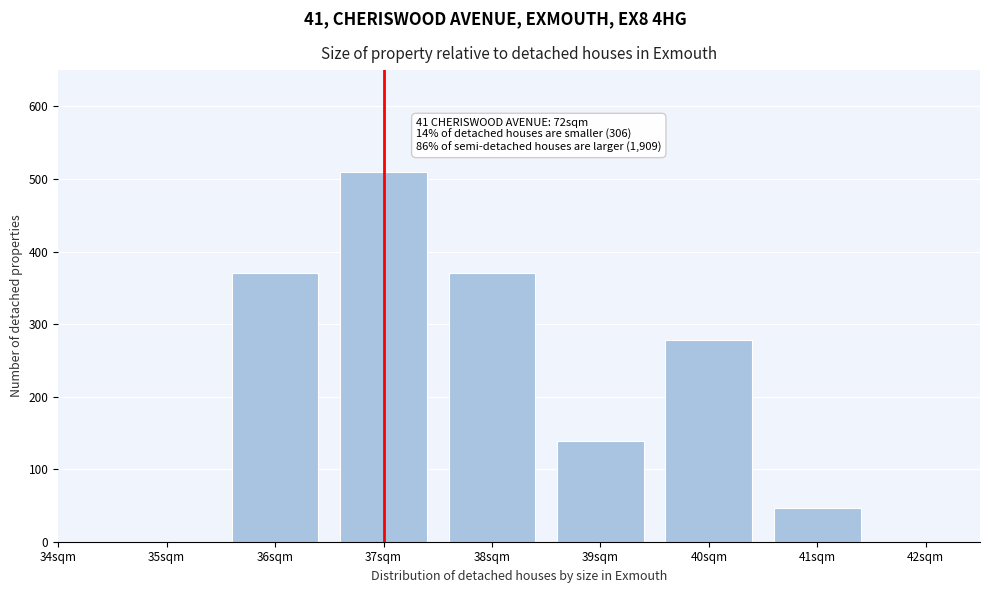

Reading left to right, what are all the values shown in this chart?

36sqm=370.9	37sqm=510.0	38sqm=370.9	39sqm=139.1	40sqm=278.2	41sqm=46.4